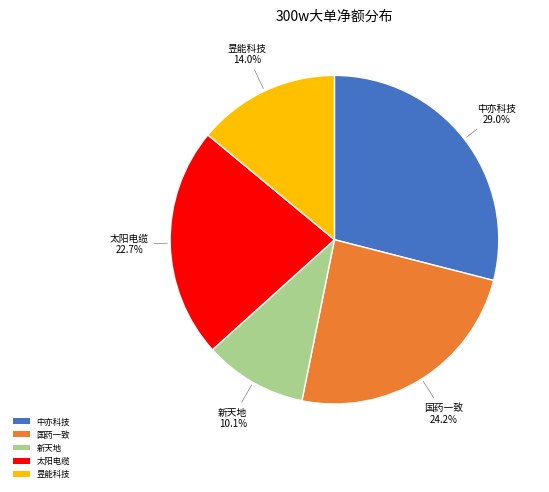

To the nearest percent, what portion does 中亦科技 represent?

29%